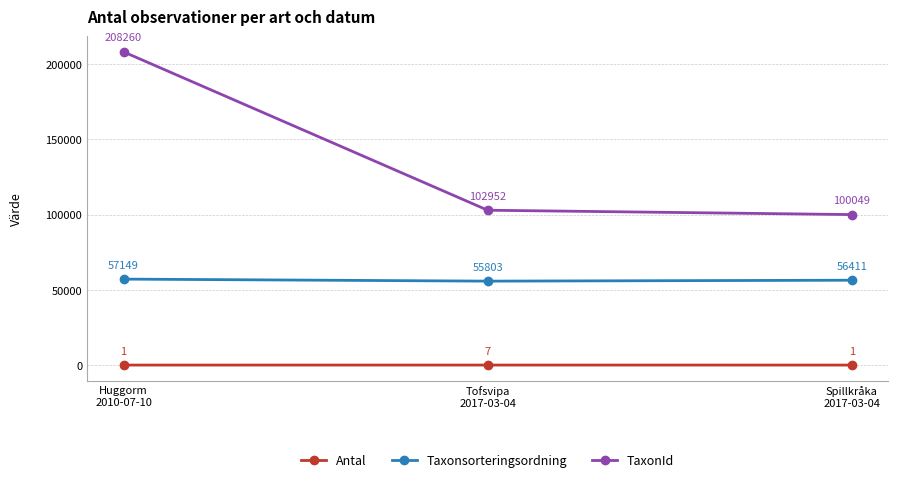

What is the minimum value shown in the chart?

1